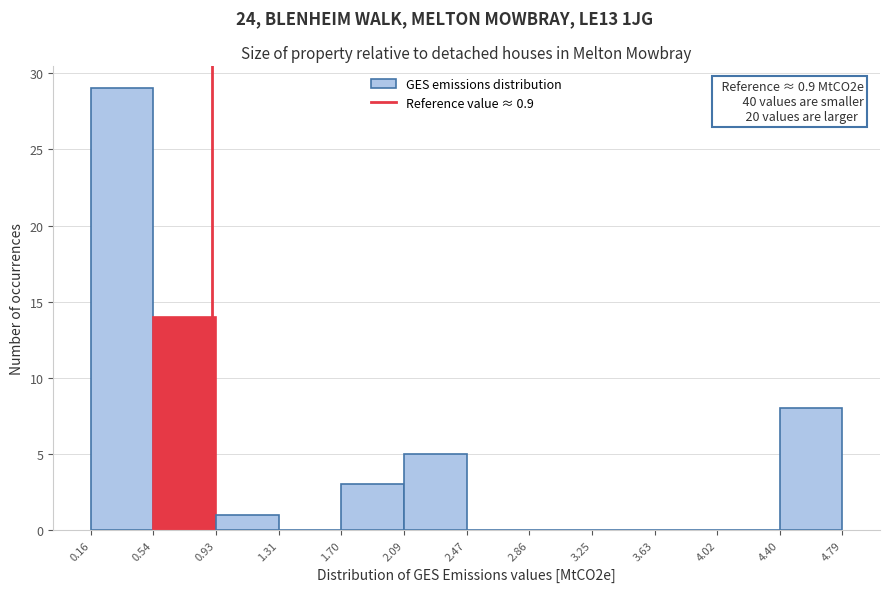

Which range on the x-axis has the tallest bar?

0.16 to 0.54